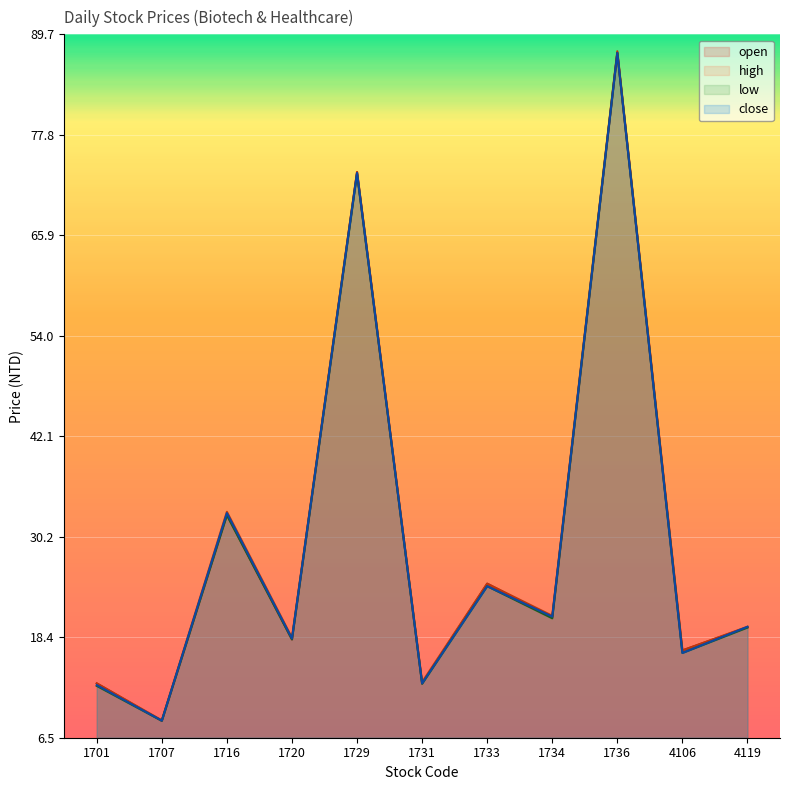

Which has a higher value, 1707 or 1734?

1734